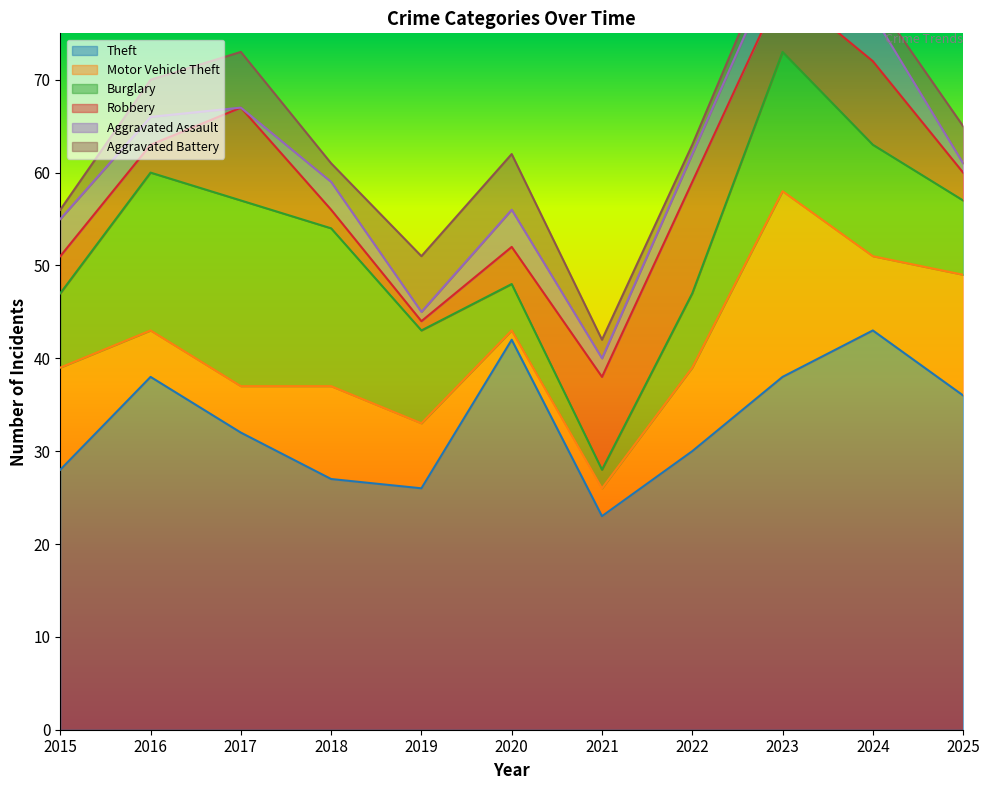

How many lines are shown in the chart?

6